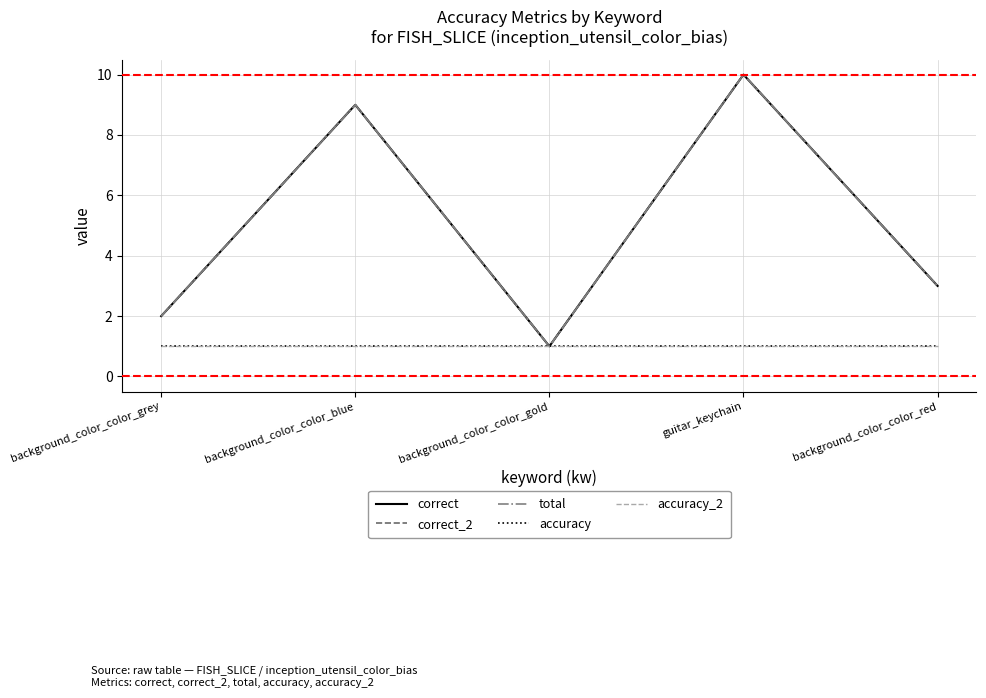

The value of correct at background_color_color_blue is 9. True or false?

True